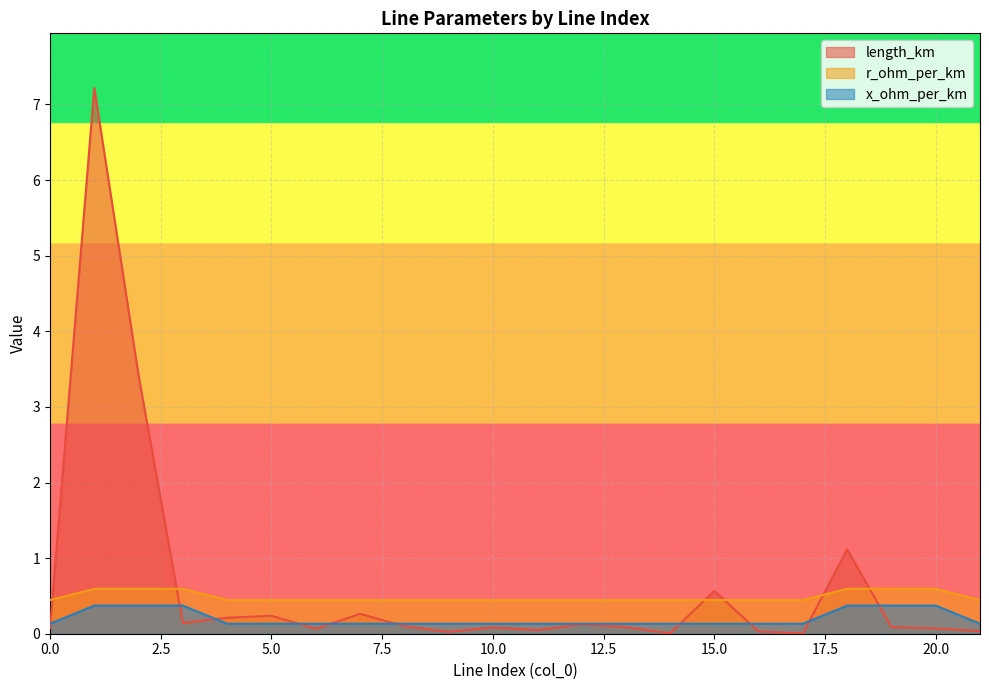

How many lines are shown in the chart?

3